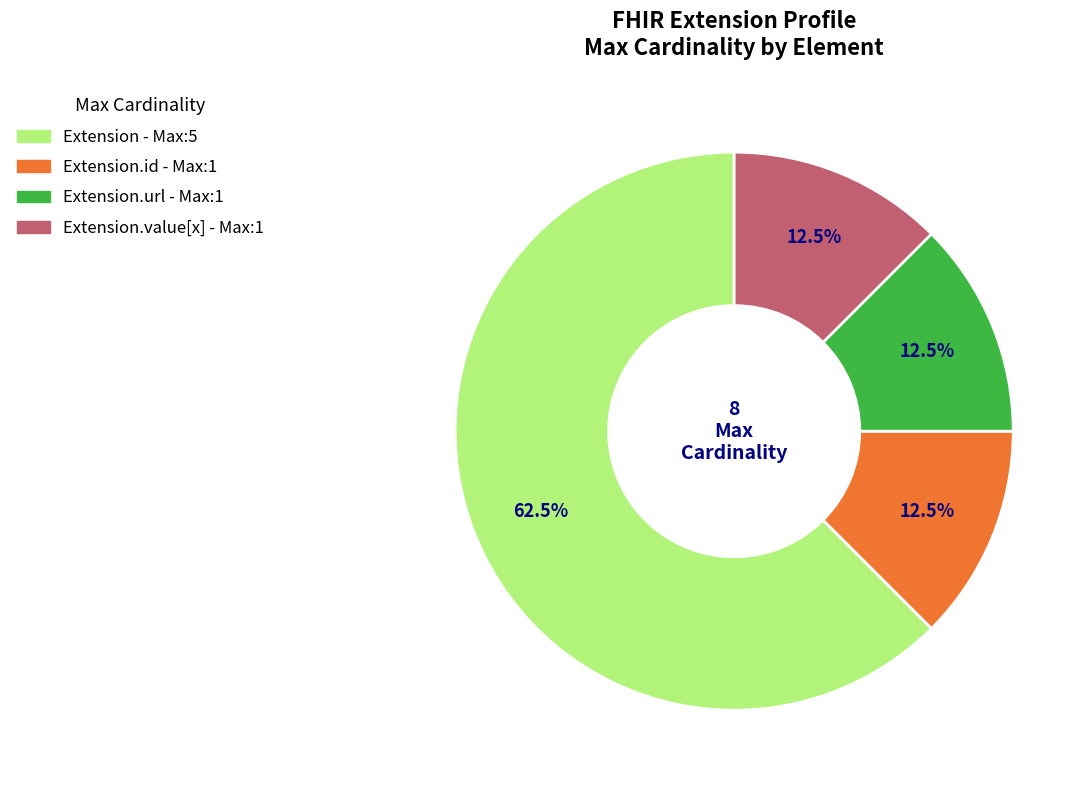

Is there any slice that represents more than half of the pie?

Yes